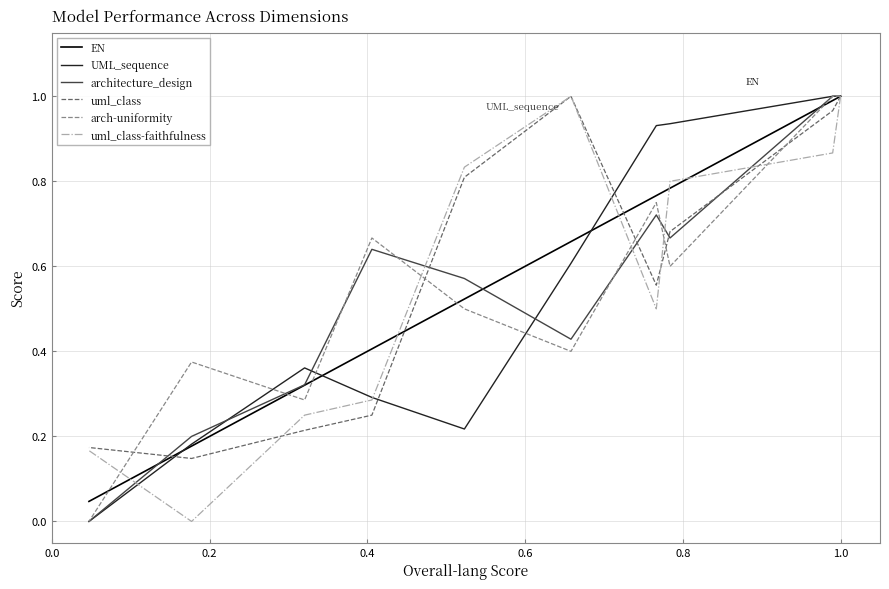

Which series has the widest spread of values?

UML_sequence